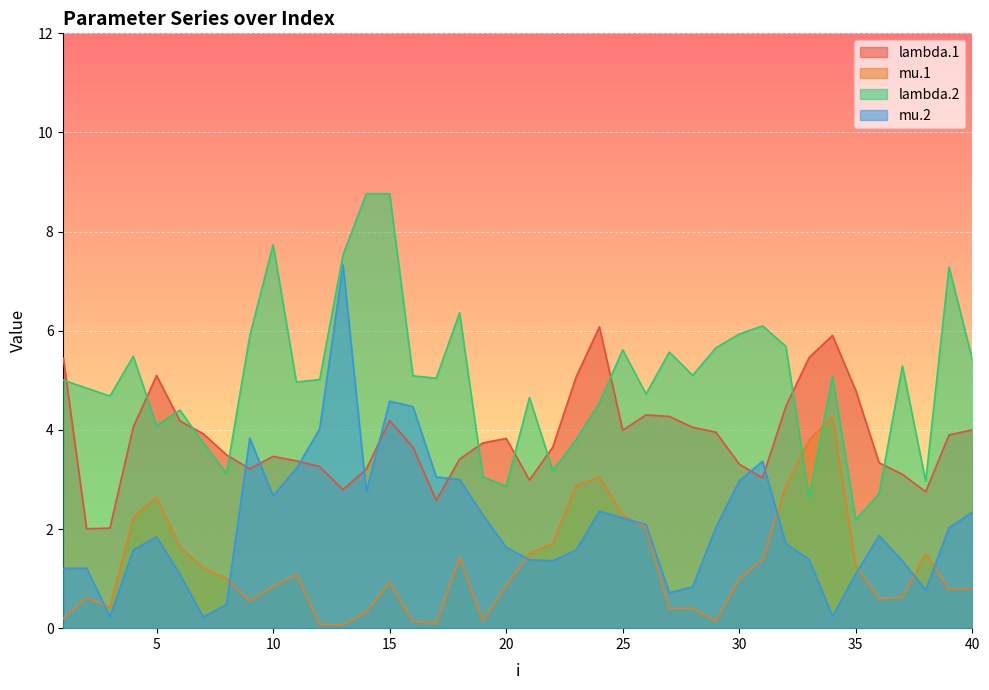

What is the minimum value for lambda.2?

2.2